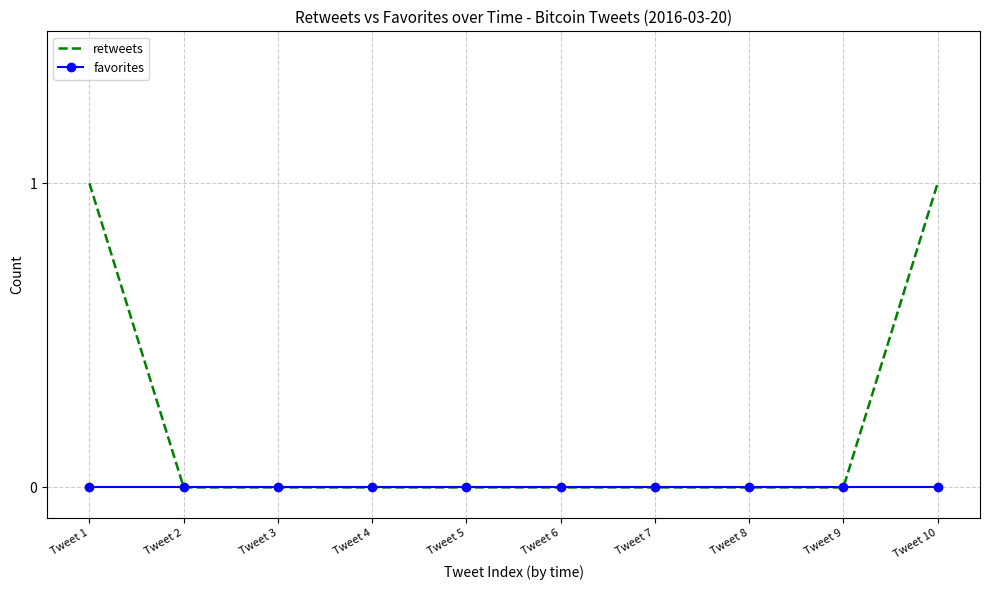

Which series has the widest spread of values?

retweets